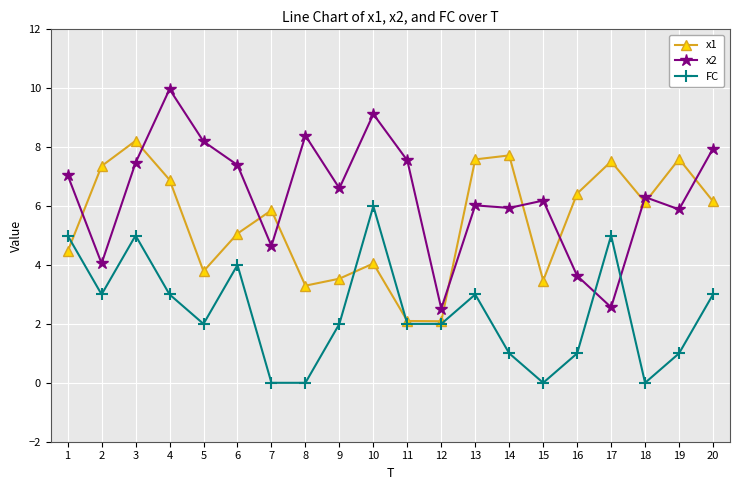

What is the value of the x2 point at the 2nd from the left?

4.1